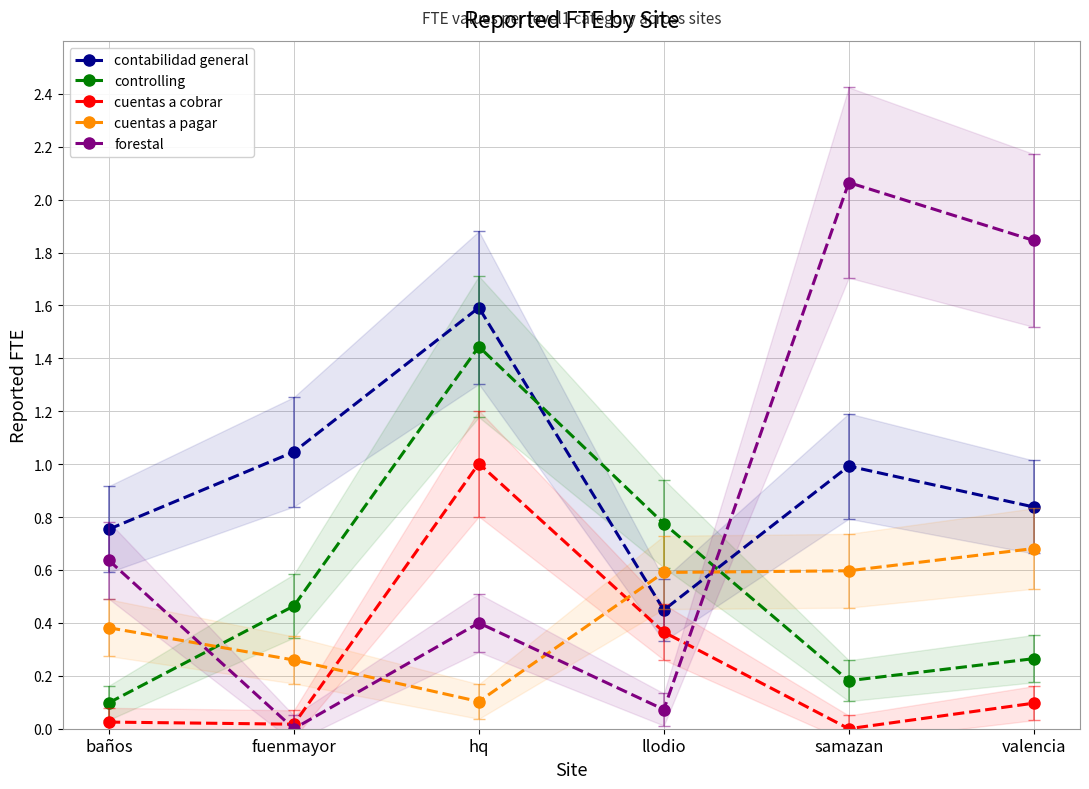

What is the label of the 2nd point from the right?

samazan